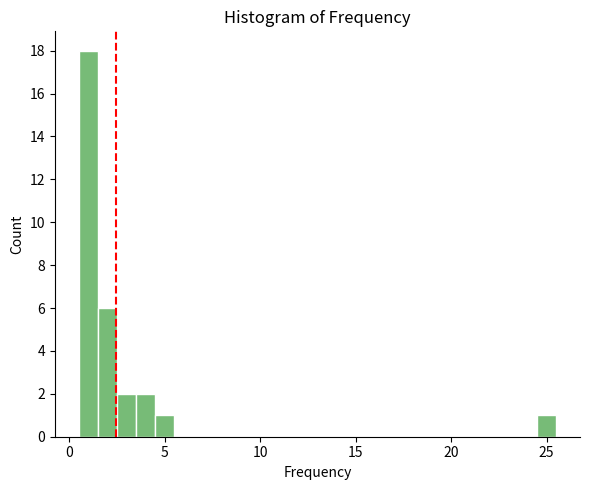

Around what value on the x-axis is the tallest bar? Give the approximate position of its centre, as read against the axis.

1.0